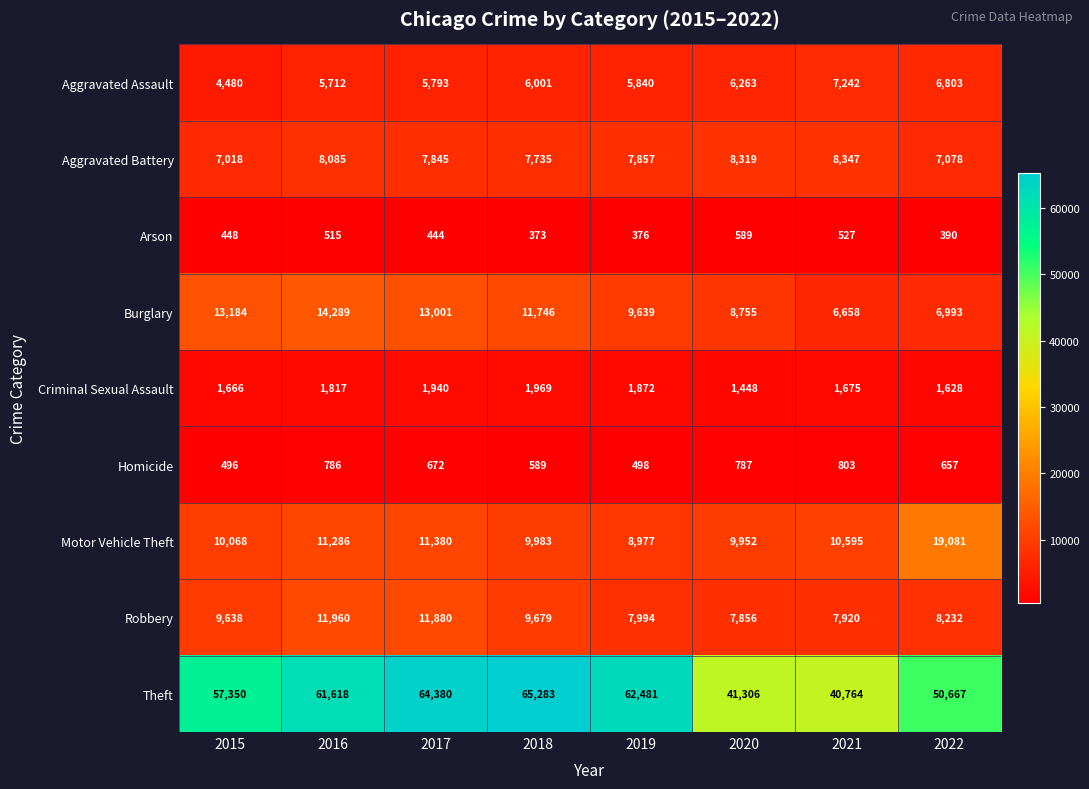

Read the Theft value at 2017.

64380